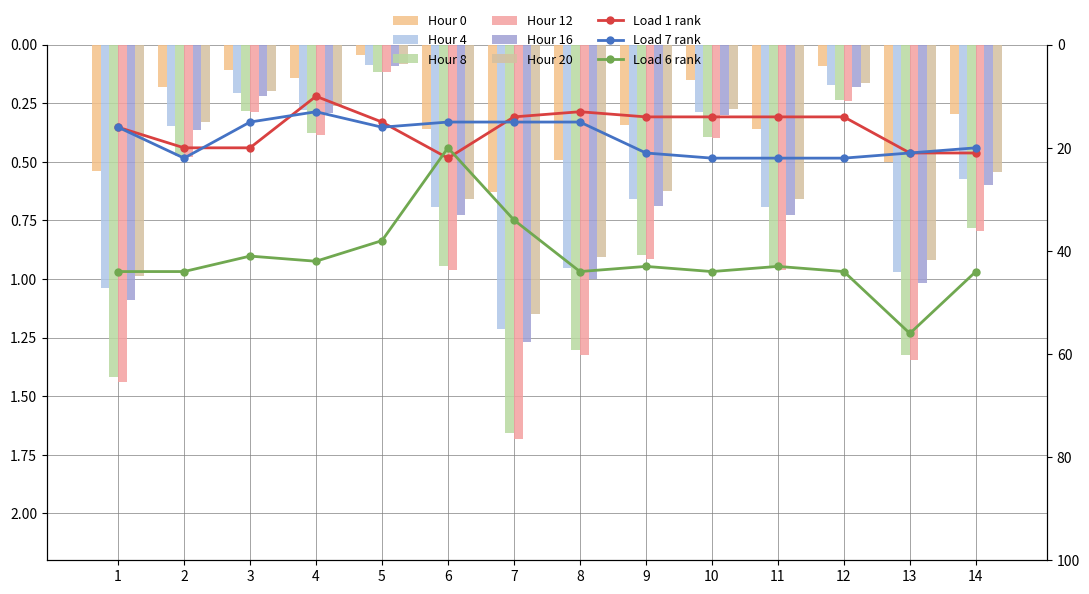

What is the difference between the second highest and minimum values in the Hour 16 series?

1.0